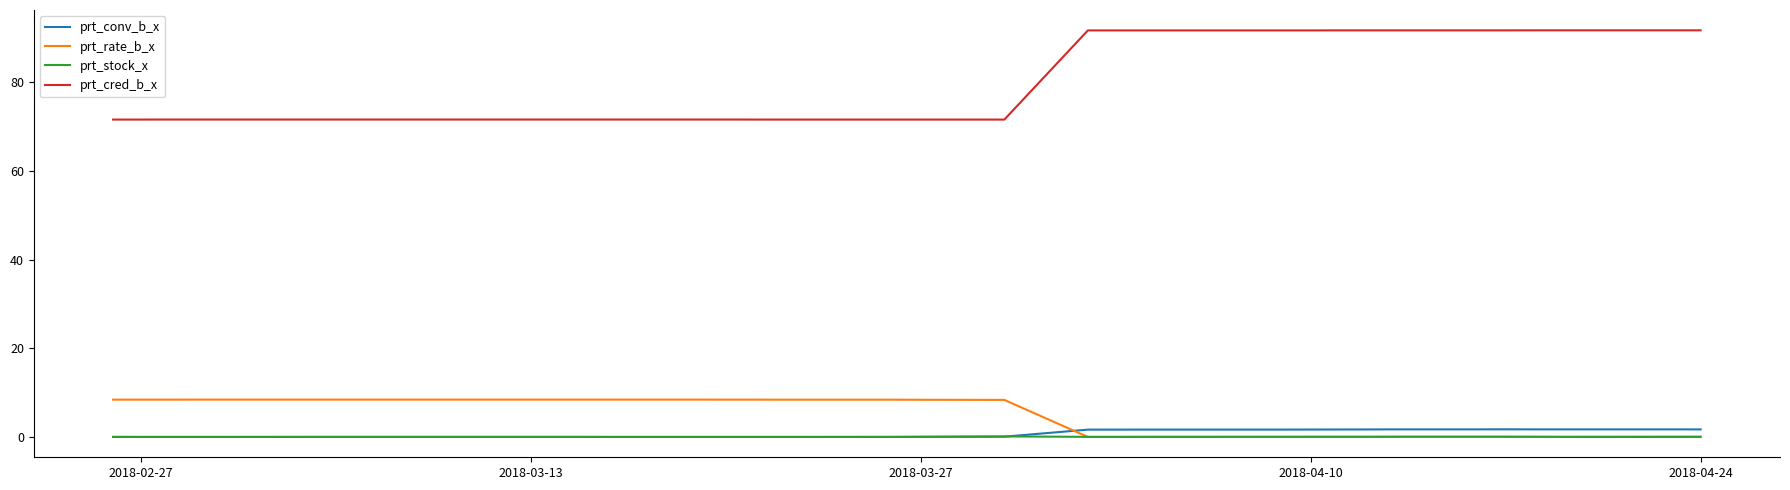

What is the maximum value shown in the chart?

91.7